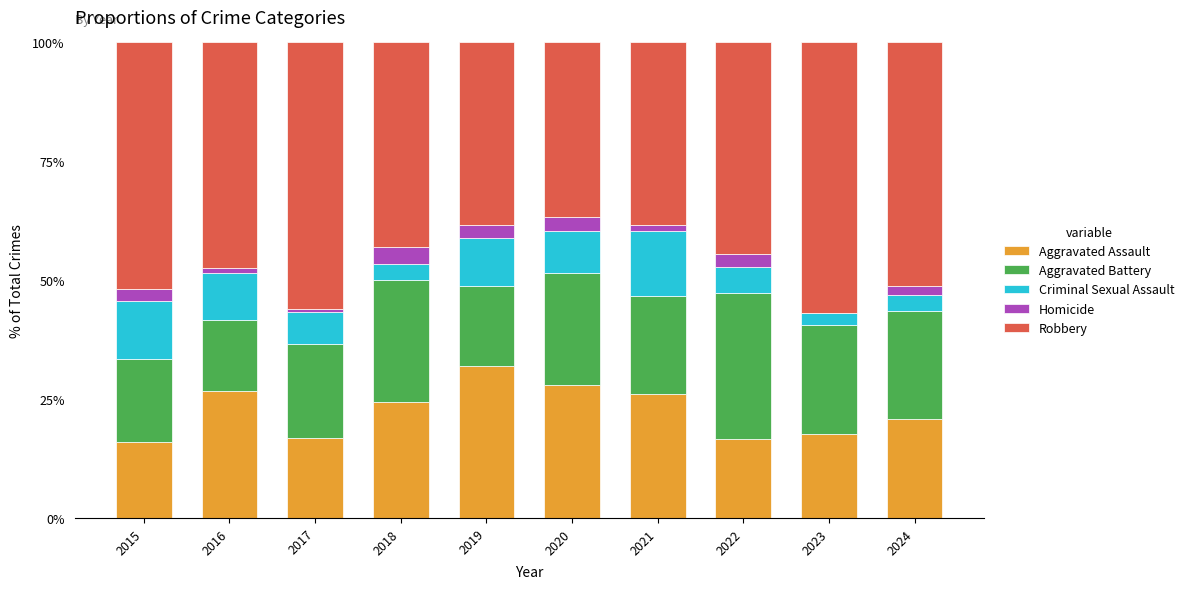

At which label does Aggravated Assault reach its peak?

2019